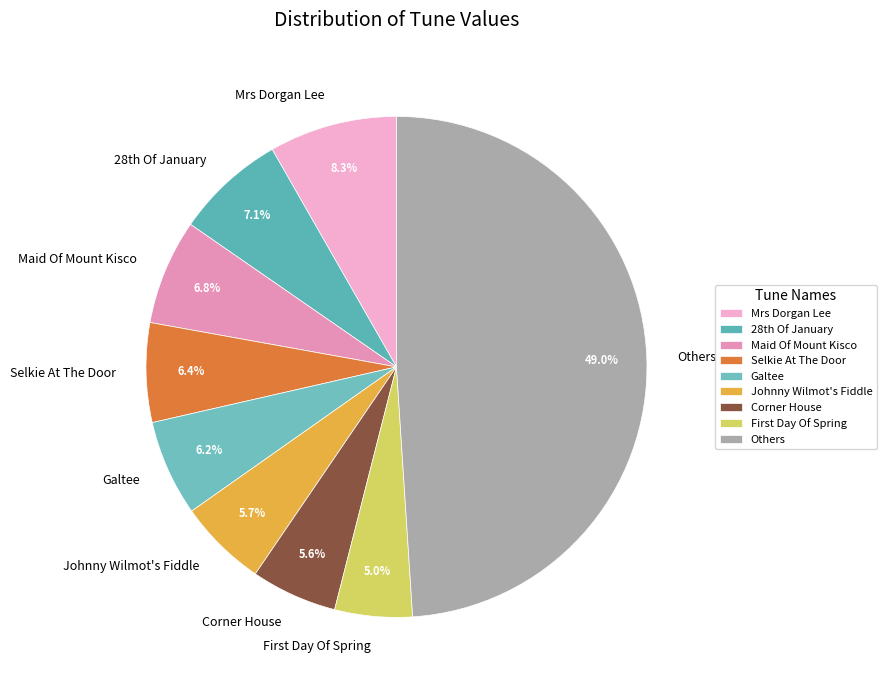

To the nearest percent, what is the difference between the largest and smallest slice percentages?

44%